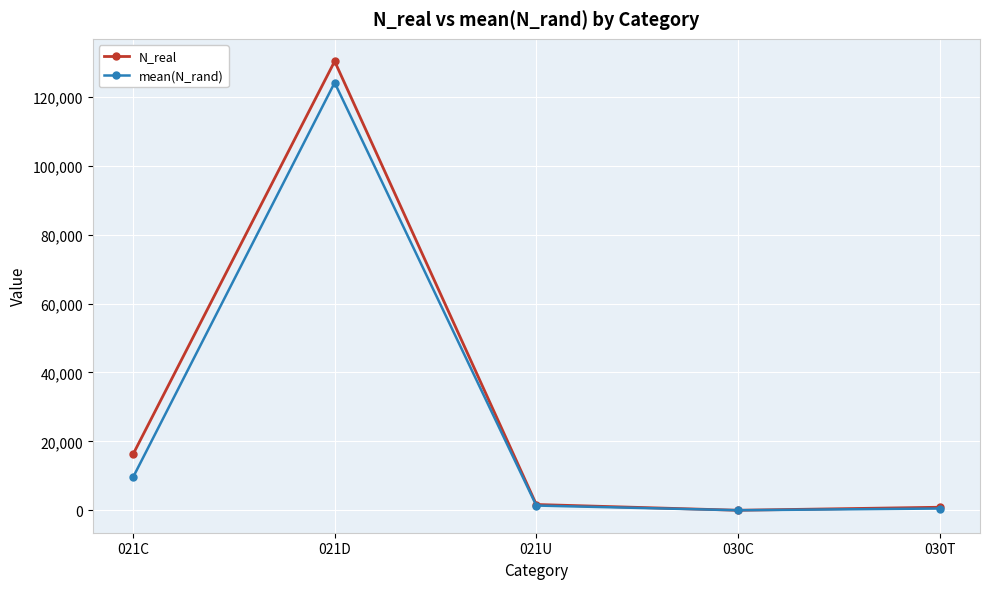

In mean(N_rand), how many points are lower than both neighbors (excluding endpoints)?

1